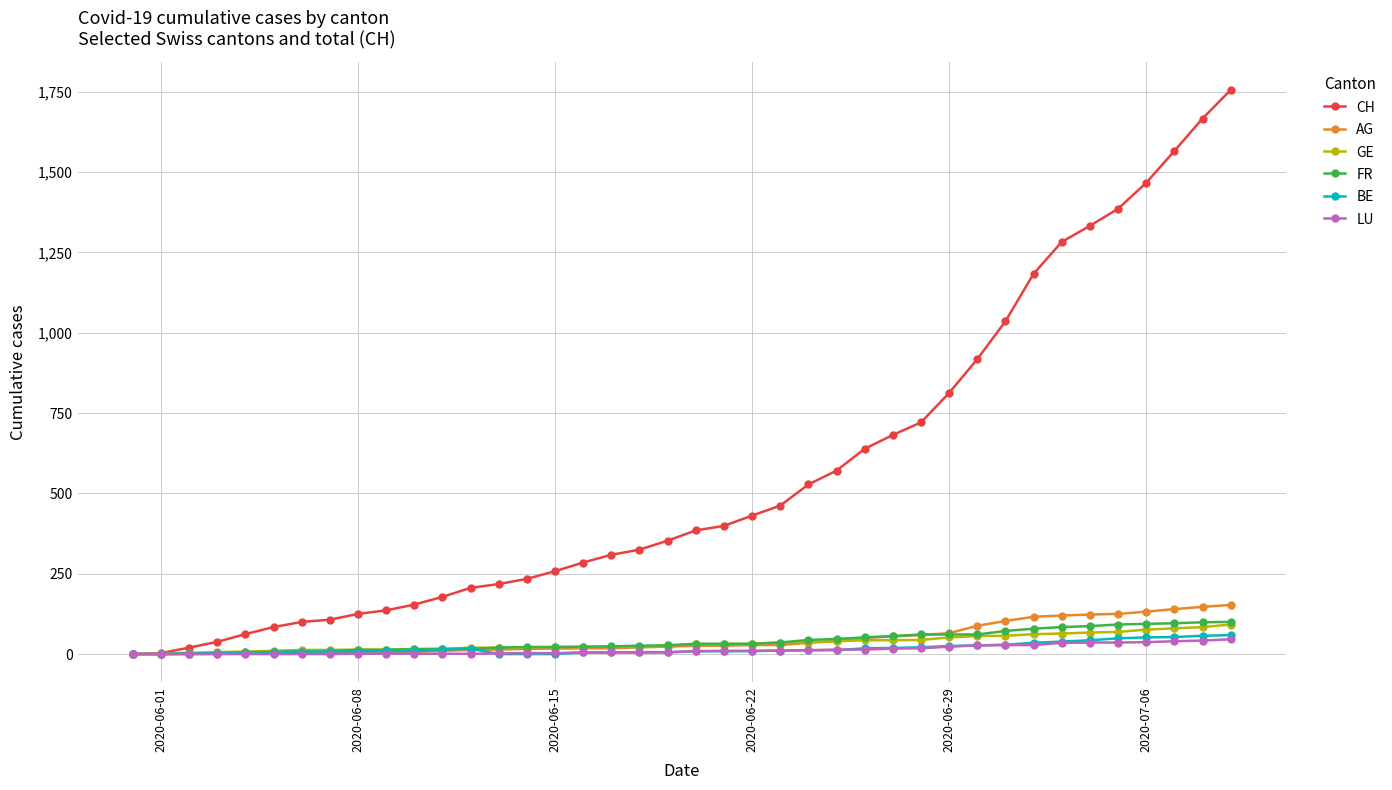

Which series has the widest spread of values?

CH